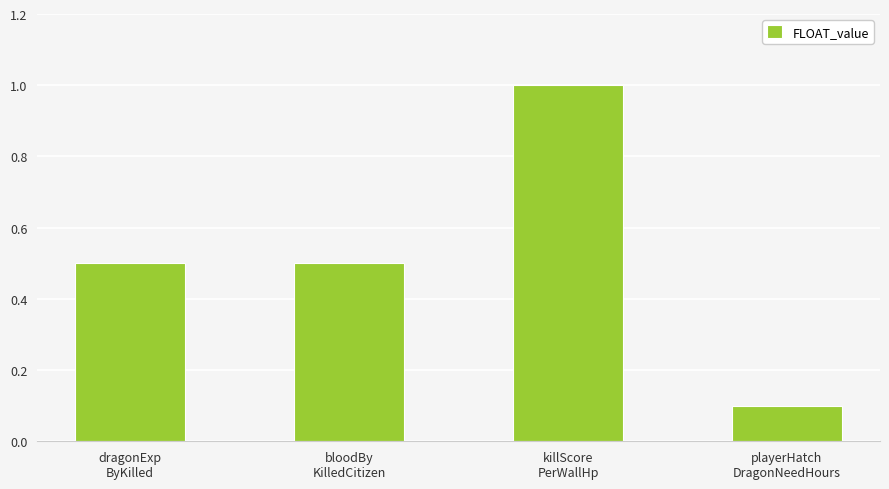

What is the difference between the maximum and minimum values?

0.9